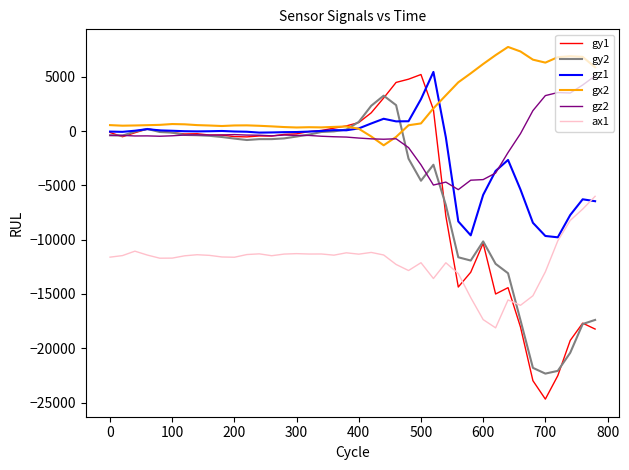

Which series has the largest total across all categories?

gx2